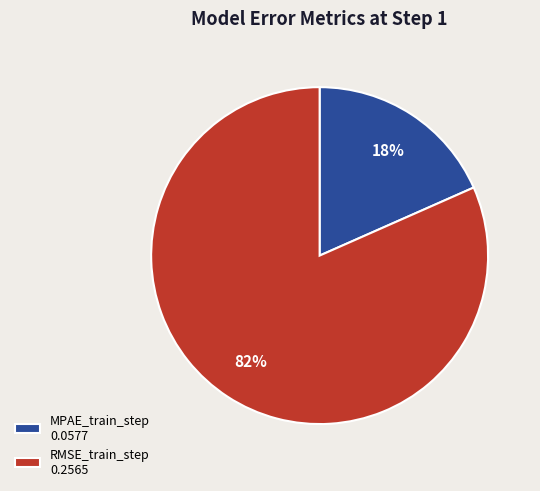

How many slices are in this pie chart?

2